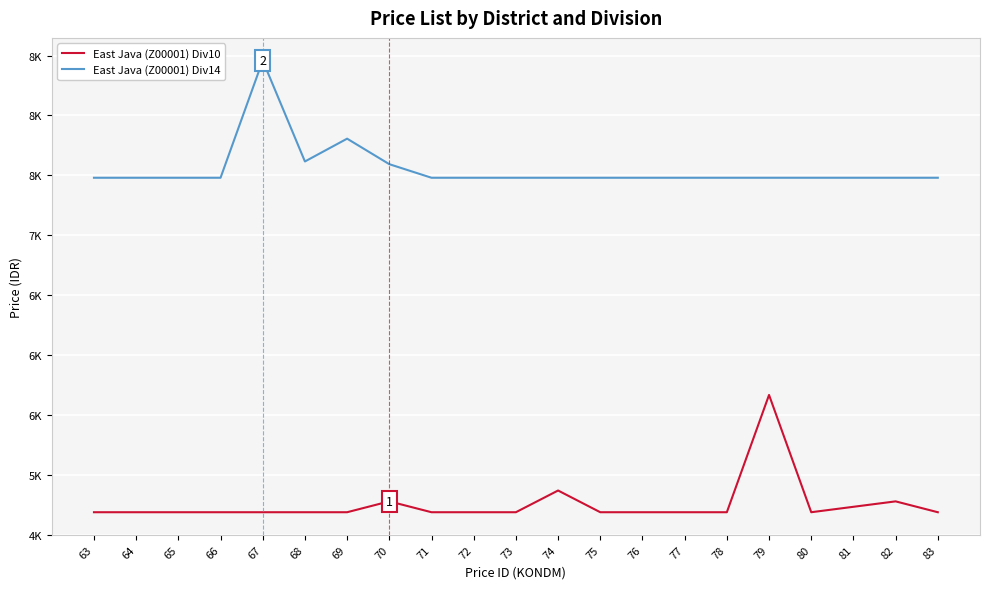

Rank the series by their maximum value, from highest to lowest.

East Java (Z00001) Div14, East Java (Z00001) Div10